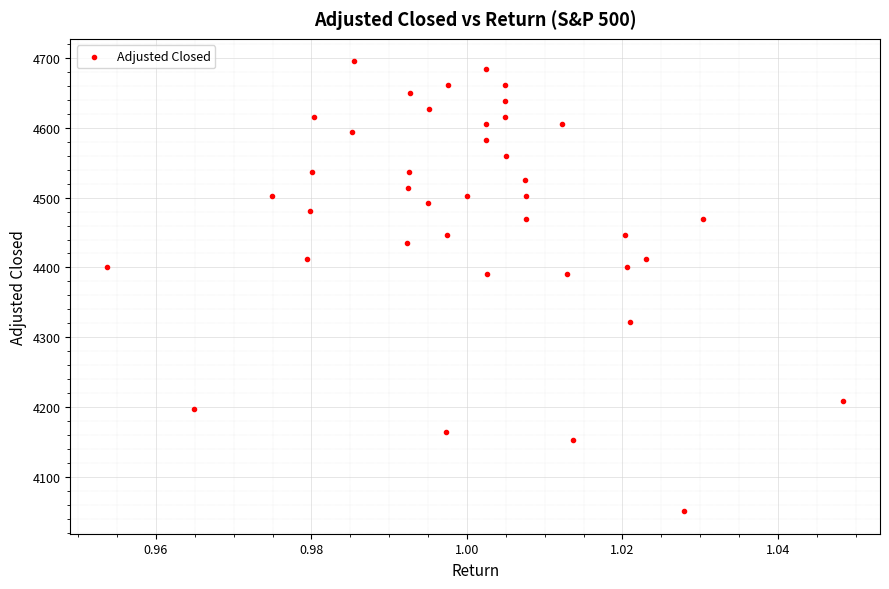

What is the range of Y values (max minus min)?

644.9